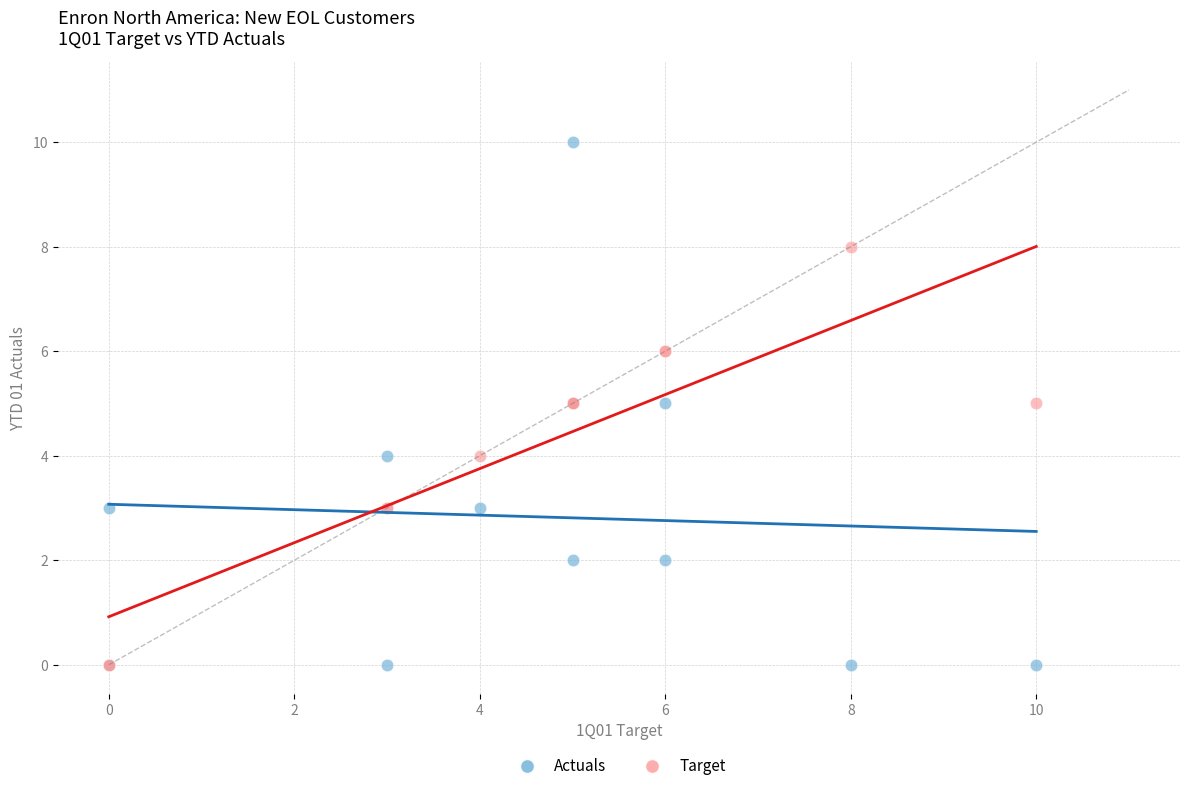

What are all the series names shown in the legend?

Actuals, Target